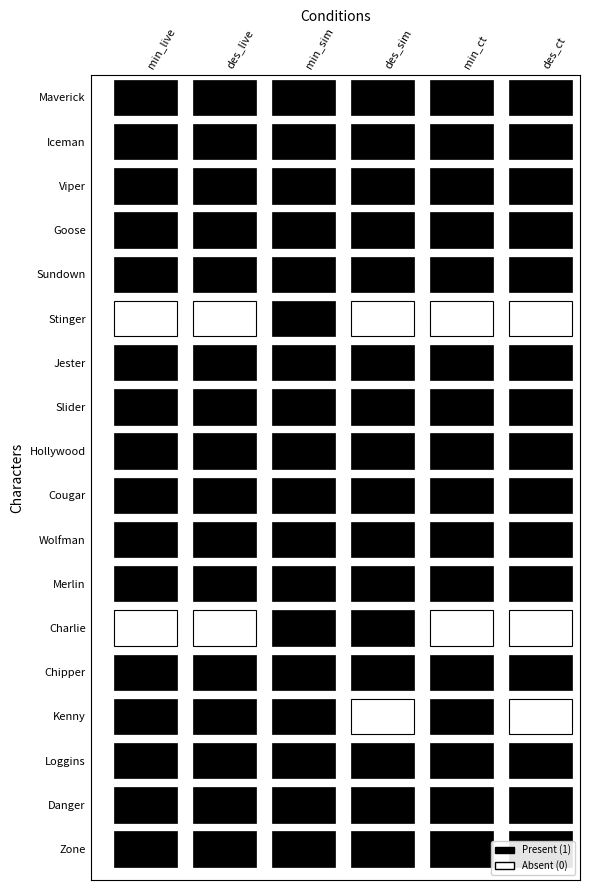

At how many categories does at least one series exceed 0?

6